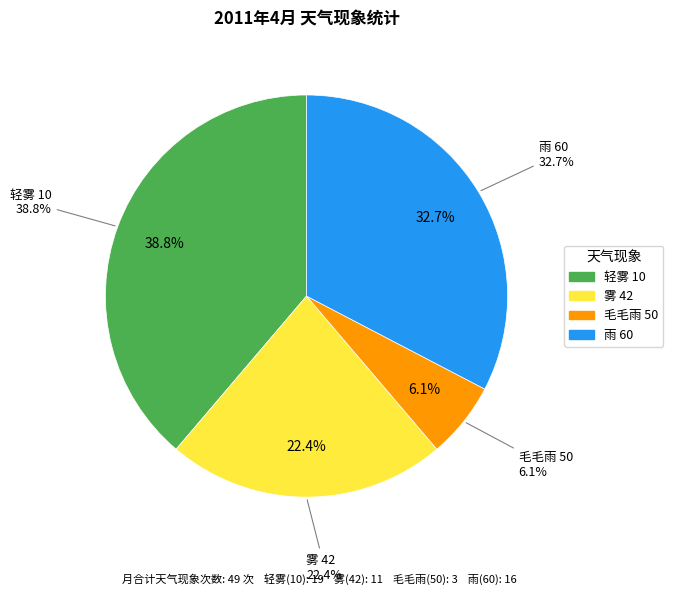

Count the number of slices in the pie.

4